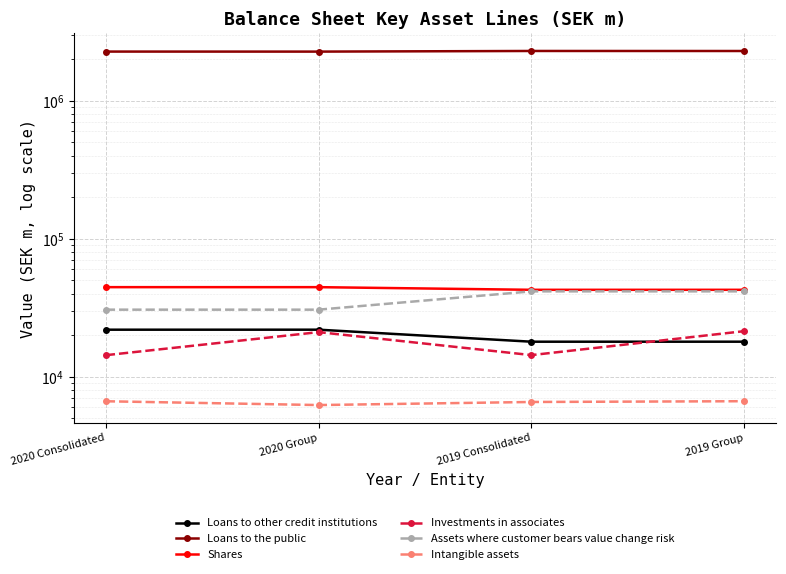

What is the label of the 2nd point from the left?

2020 Group